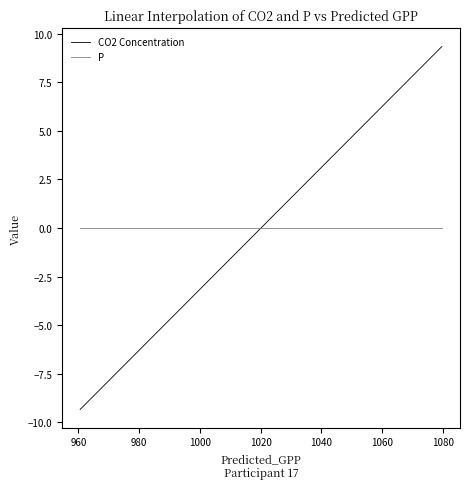

At how many categories does at least one series exceed 3?

14